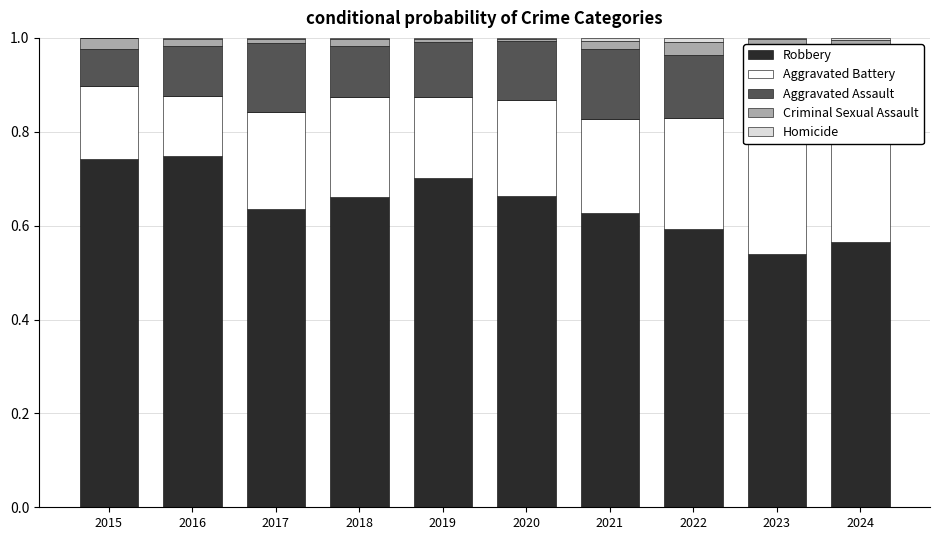

What is the total value across all series at 2016?

1.0